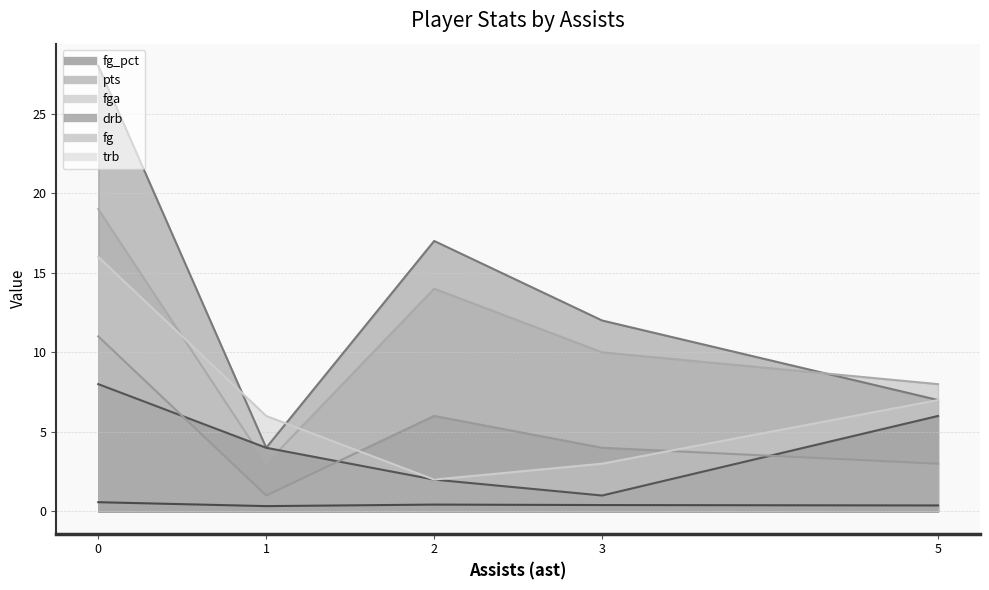

How many times do pts and trb cross each other?

2